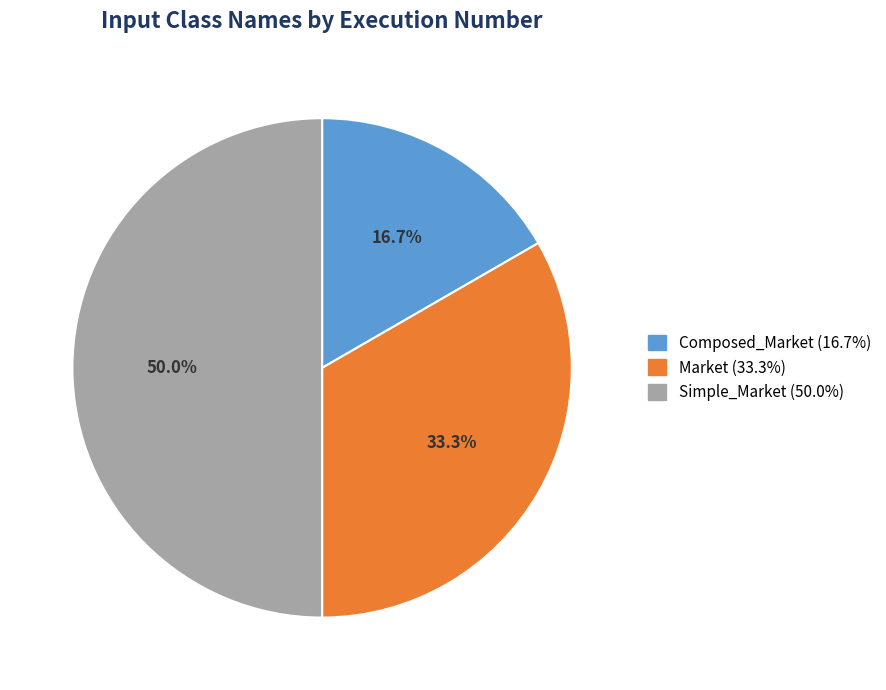

To the nearest percent, what is the difference between the largest and smallest slice percentages?

33%